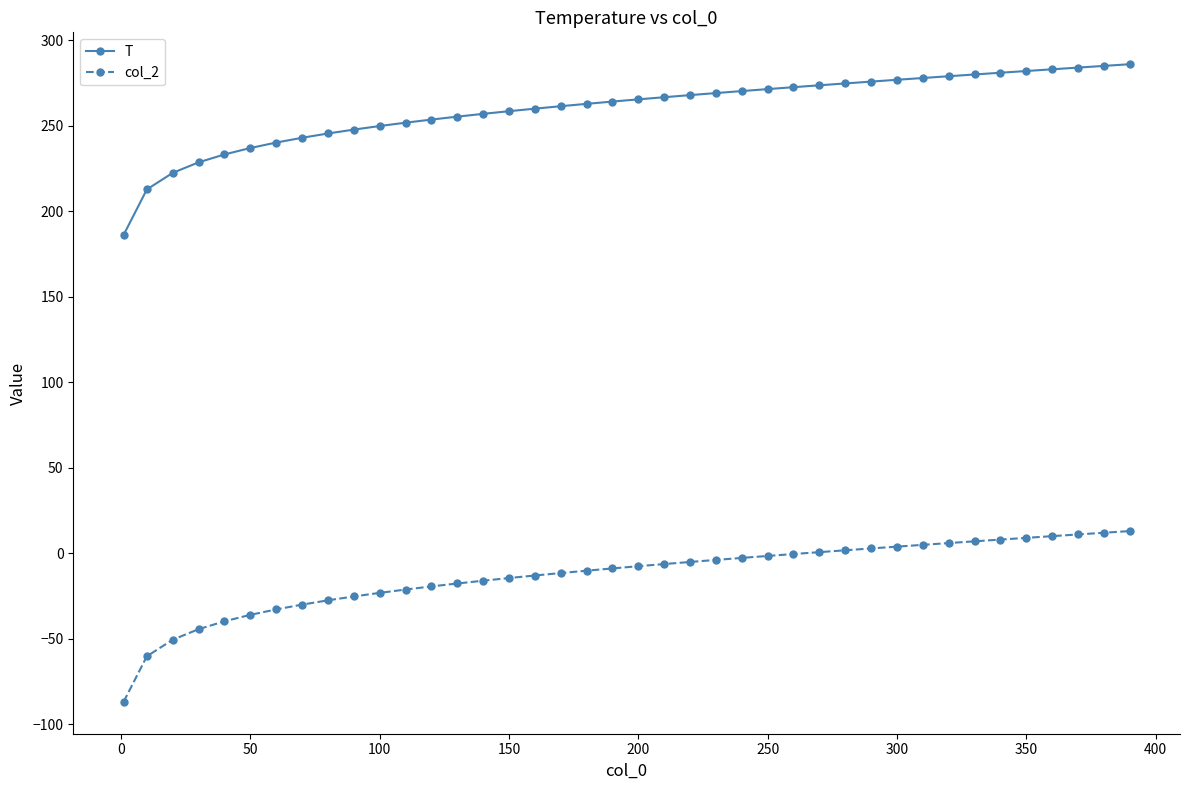

What is the maximum value shown in the chart?

286.1